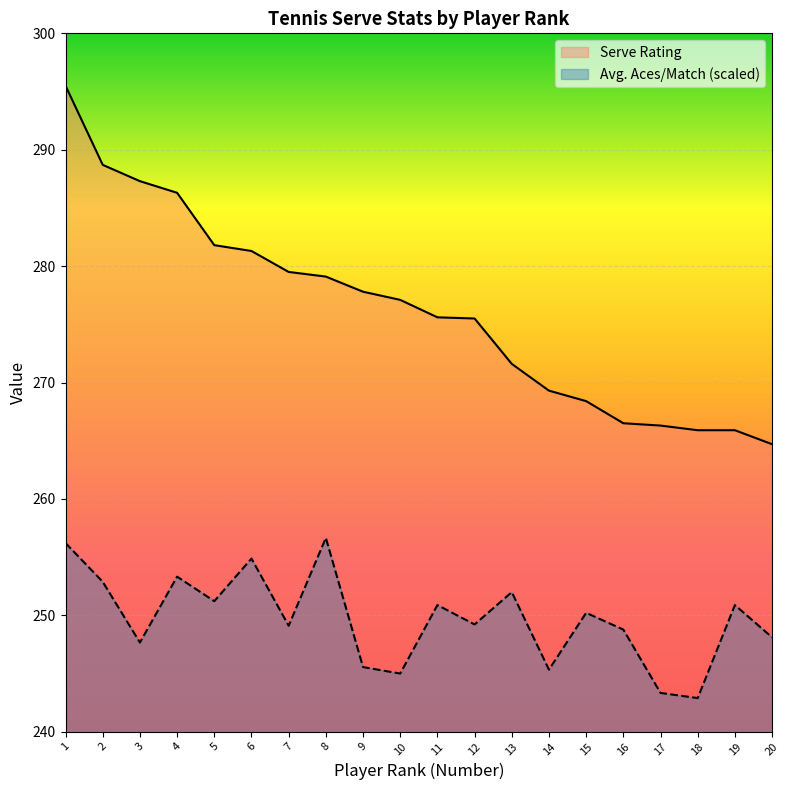

Is it true that Serve Rating equals 265.9 at 19?

True